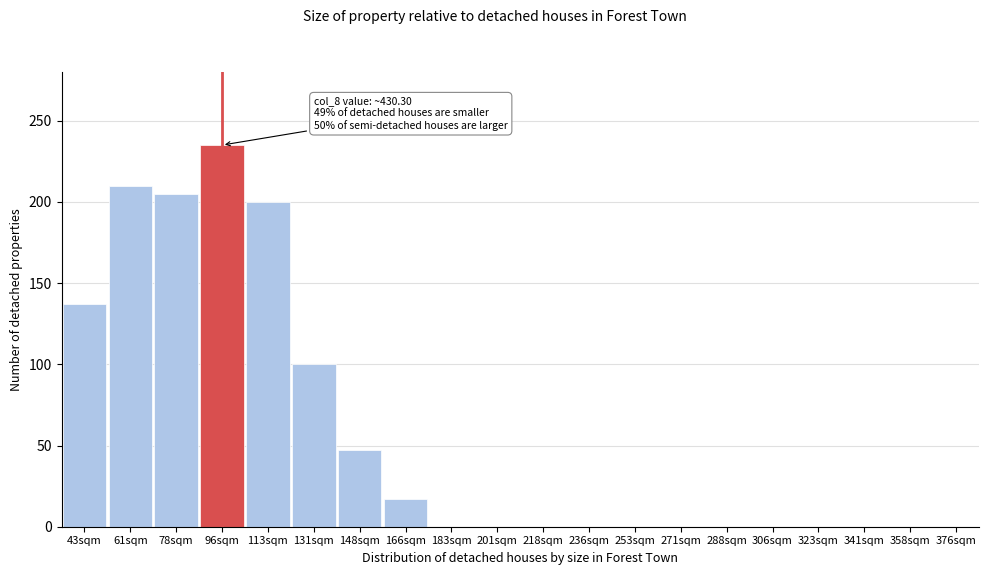

Reading right to left, extract all data points from this chart.

376sqm=0	358sqm=0	341sqm=0	323sqm=0	306sqm=0	288sqm=0	271sqm=0	253sqm=0	236sqm=0	218sqm=0	201sqm=0	183sqm=0	166sqm=17	148sqm=47	131sqm=100	113sqm=200	96sqm=235	78sqm=205	61sqm=210	43sqm=137